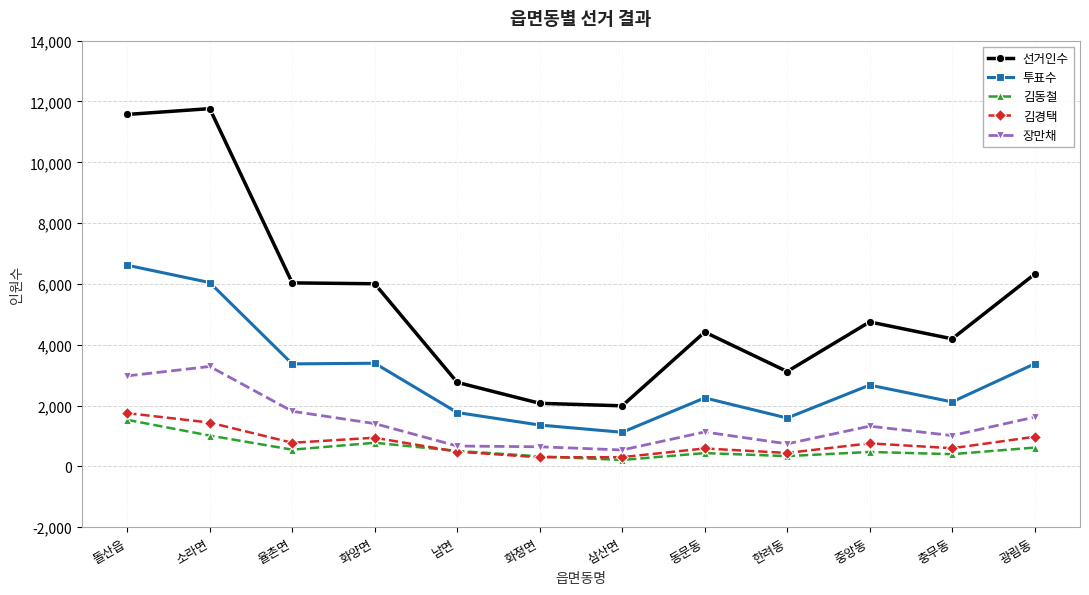

Rank the series by their maximum value, from highest to lowest.

선거인수, 투표수, 장만채, 김경택, 김동철